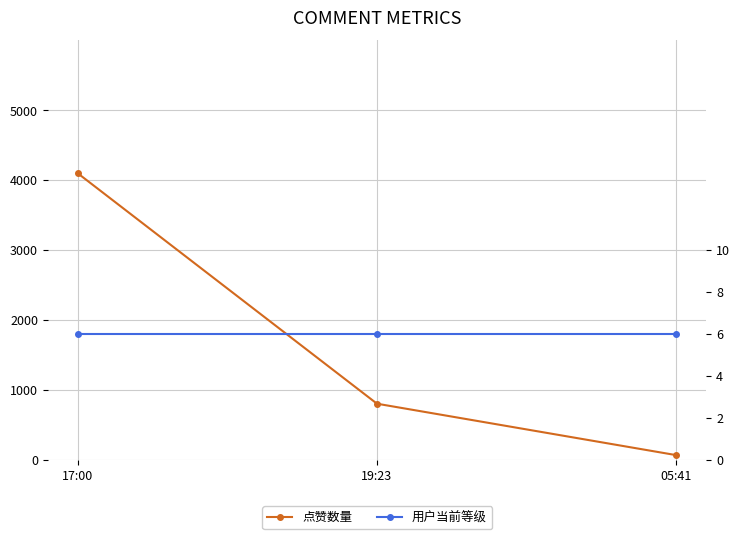

Which category has the highest value in the 点赞数量 series?

17:00